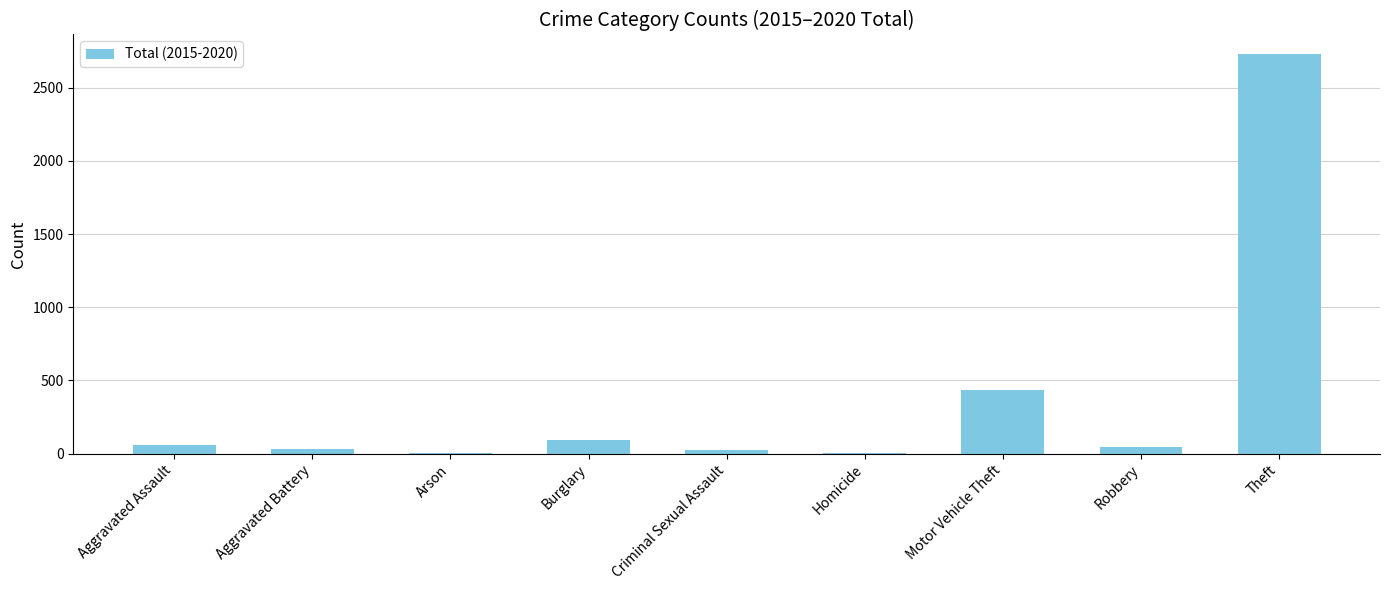

Is it true that the value at Arson is 2?

True